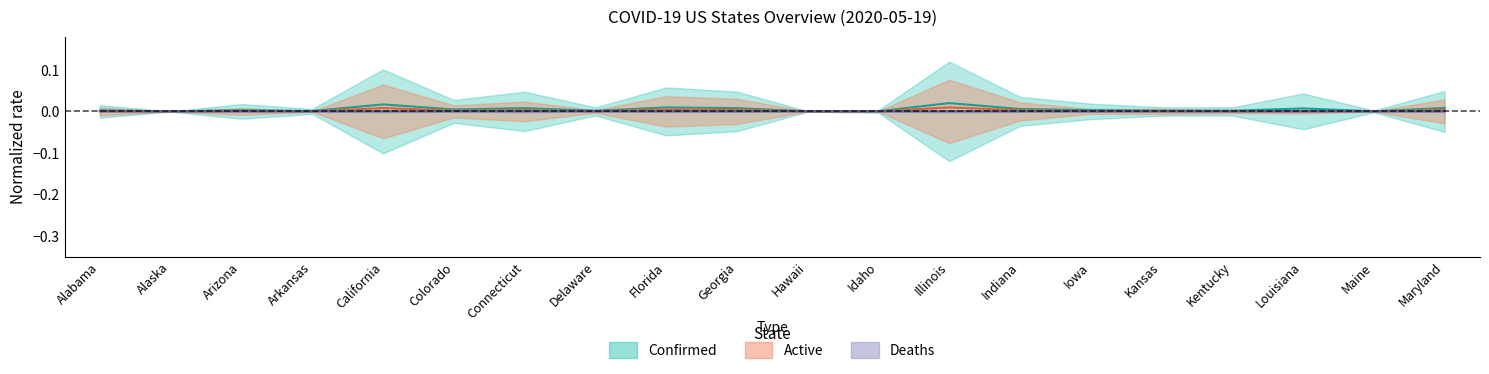

List the series in order of their peak value, highest first.

Confirmed, Active, Deaths